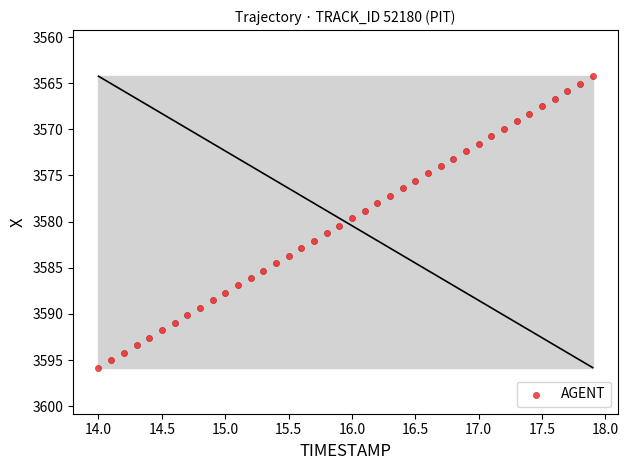

What is the range of Y values (max minus min)?

31.6